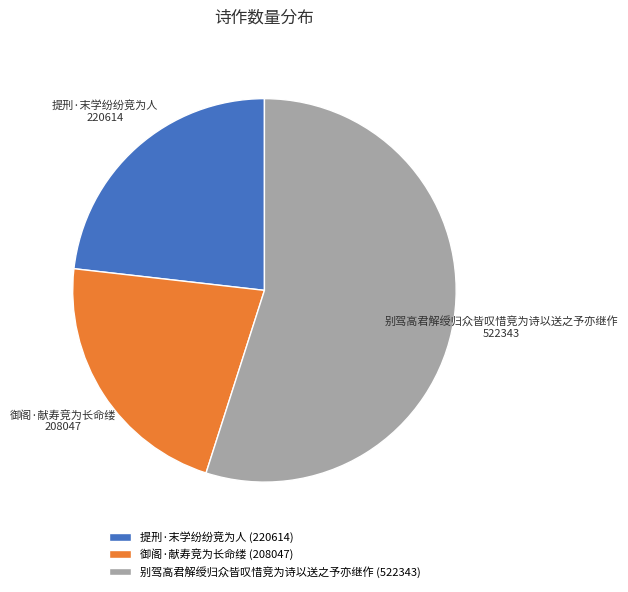

How many segments does this pie chart have?

3